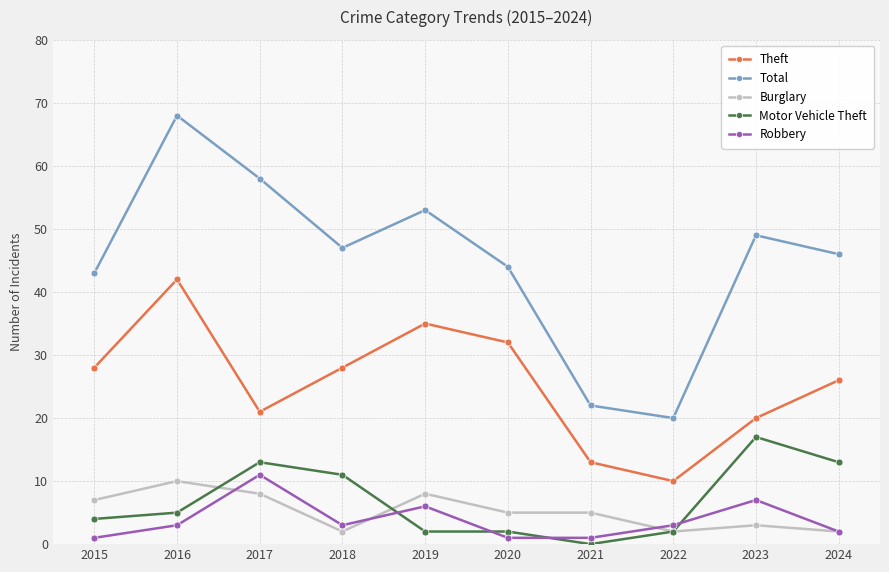

Which series has the largest range (max minus min)?

Total